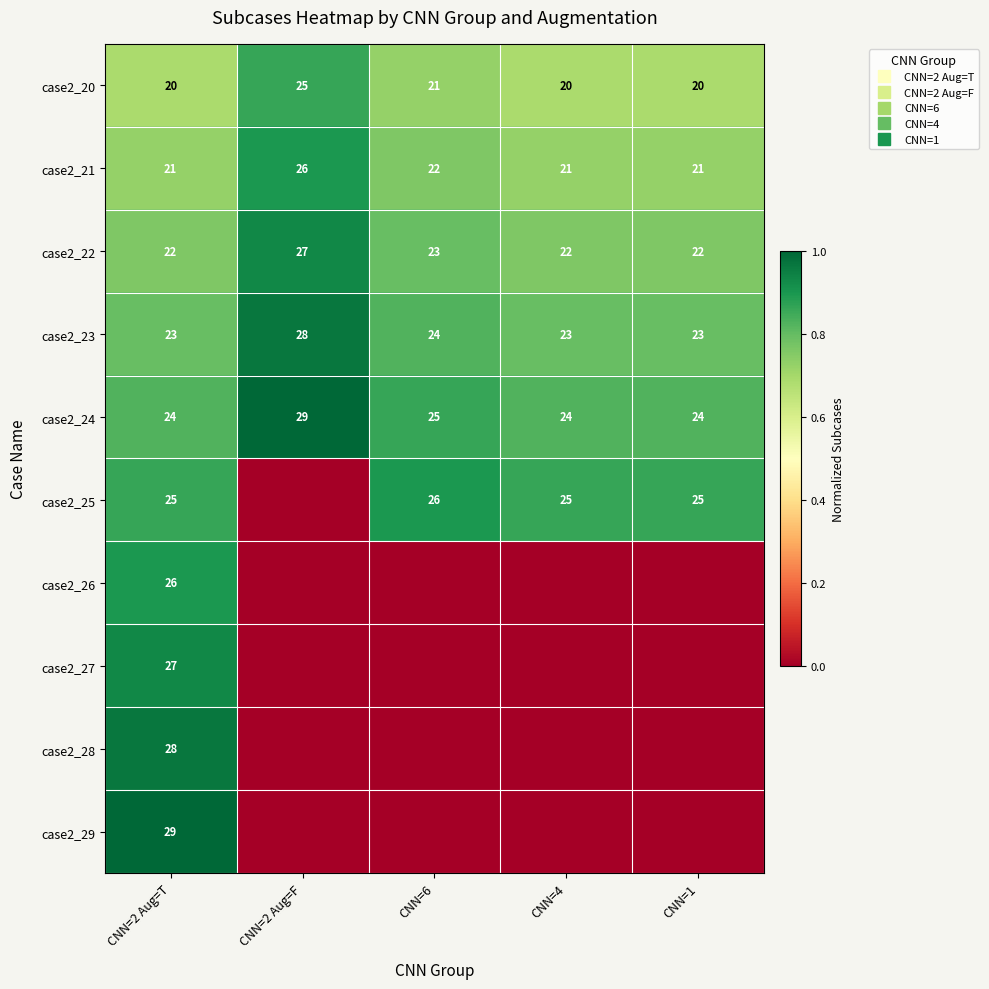

Where is case2_27 nearest to the value 0?

CNN=2 Aug=F